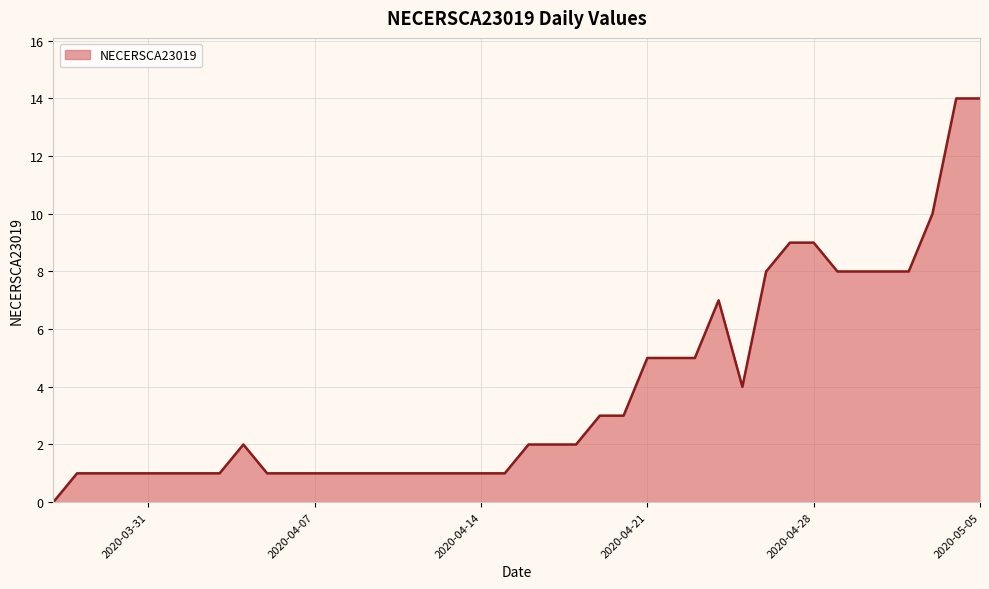

What is the difference between the maximum and minimum values?

14